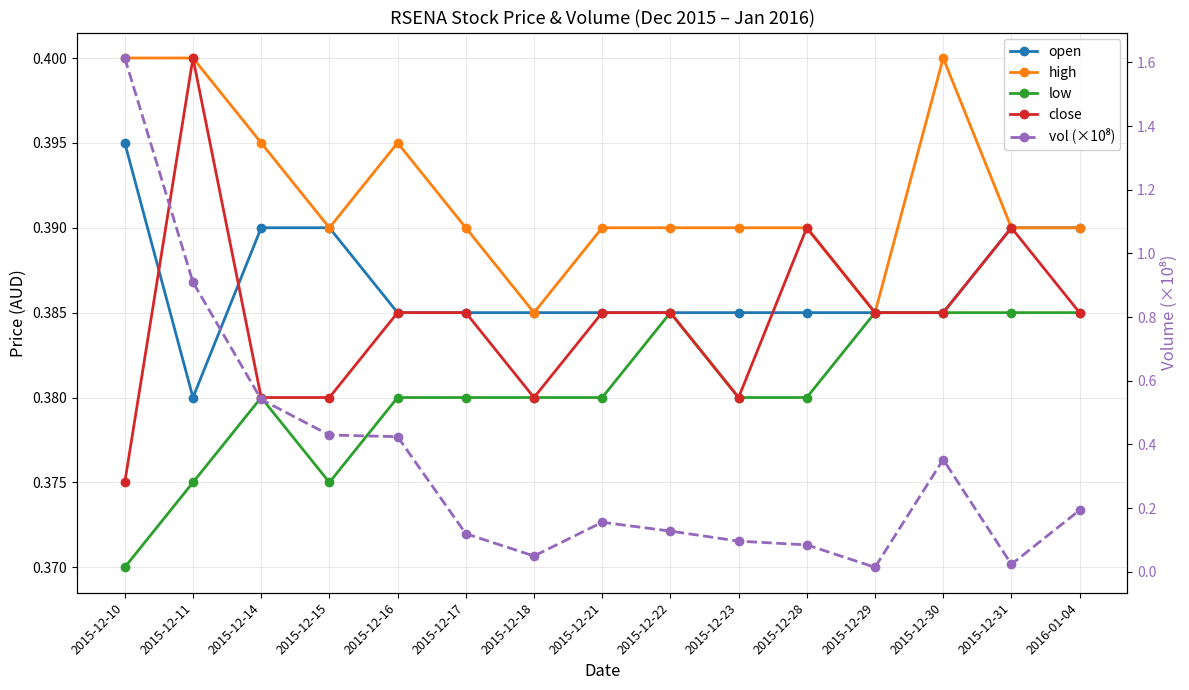

At 2015-12-14, list the series in order from smallest to largest.

low, close, open, high, vol (×10⁸)